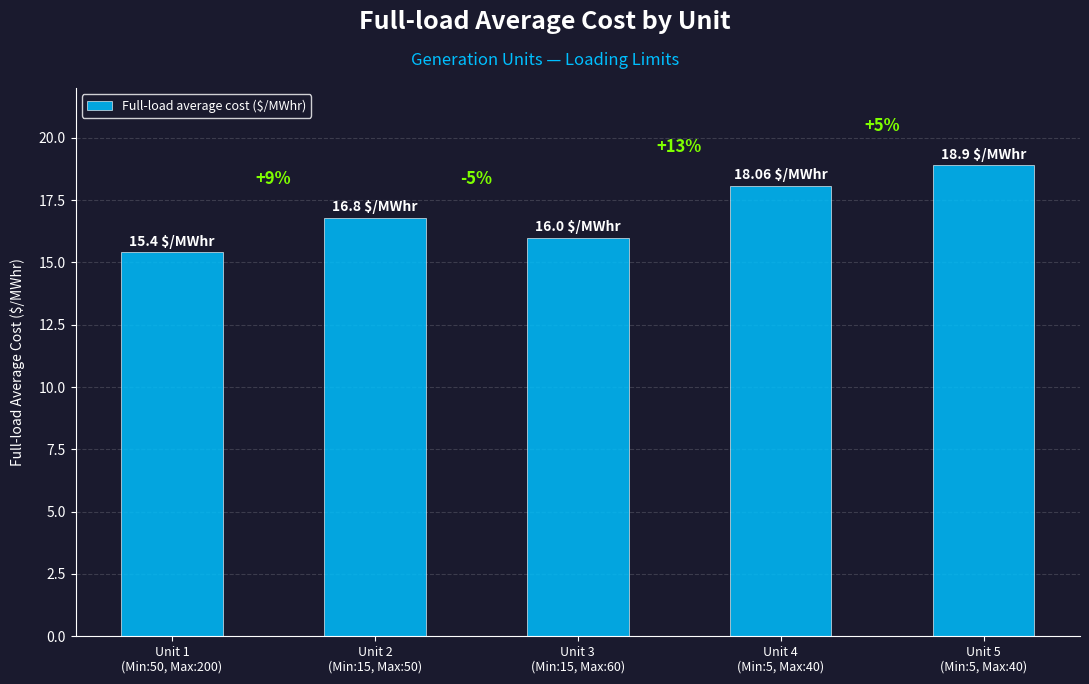

Are the bars horizontal?

No